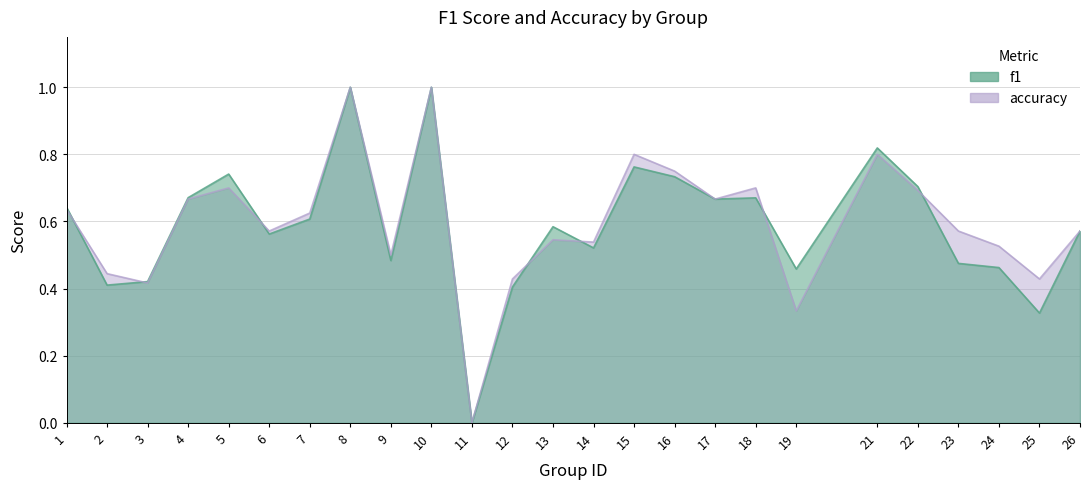

At how many categories does at least one series exceed 0?

24